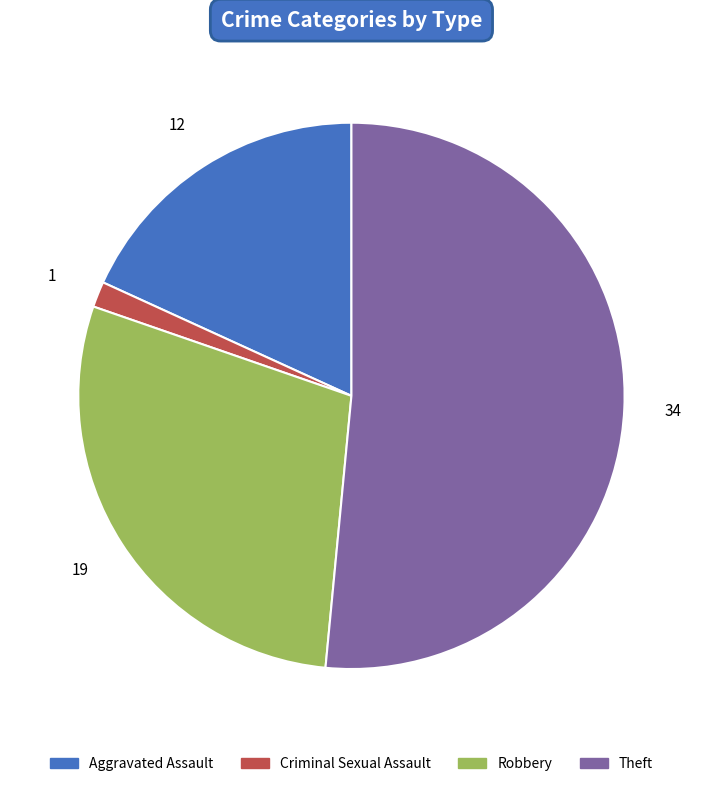

True or false: Aggravated Assault accounts for 27% of the total.

False